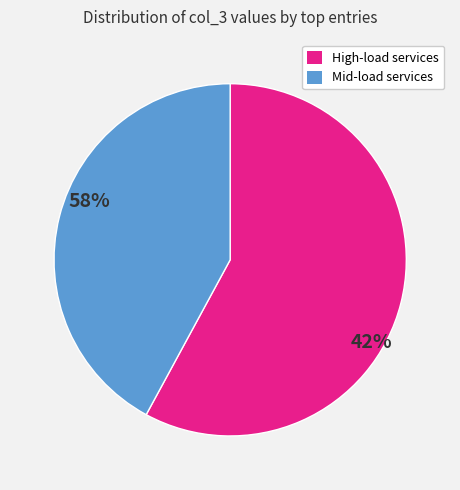

Is there any slice that represents more than half of the pie?

Yes